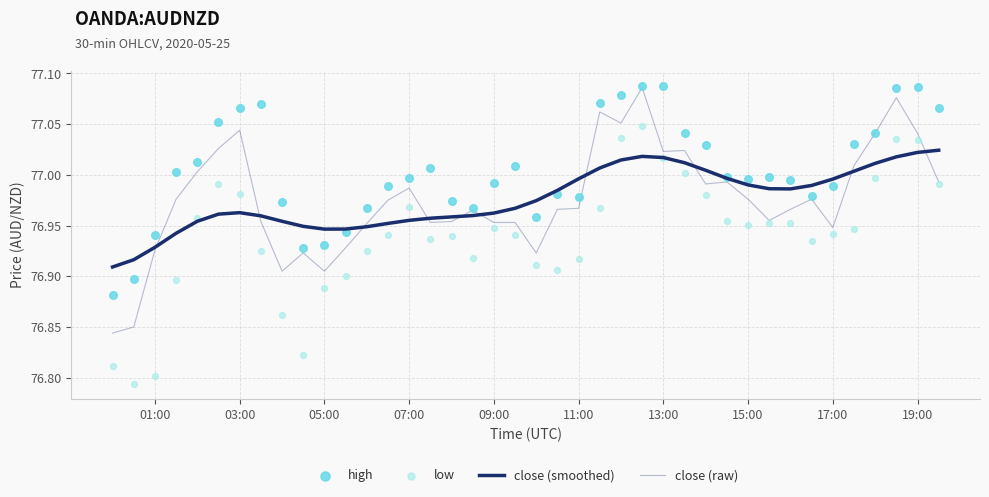

Which series has the widest spread of Y values?

low